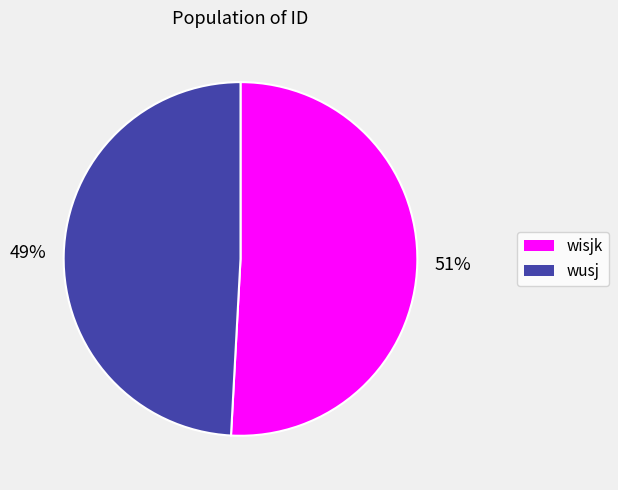

To the nearest percent, what portion does wisjk represent?

51%